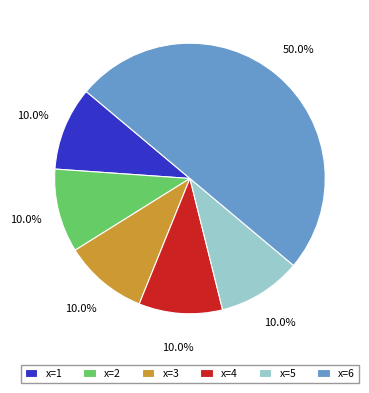

What is the largest slice in the pie chart?

x=6